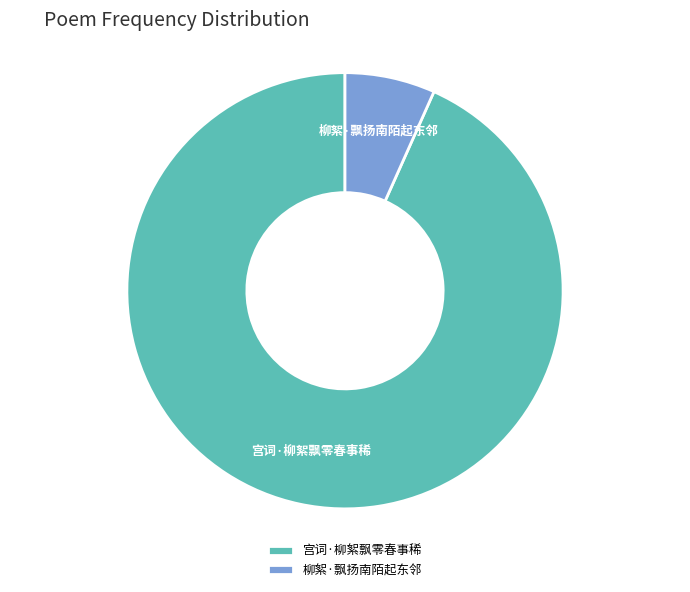

Combined, do 宫词·柳絮飘零春事稀 and 柳絮·飘扬南陌起东邻 account for over 50%?

Yes